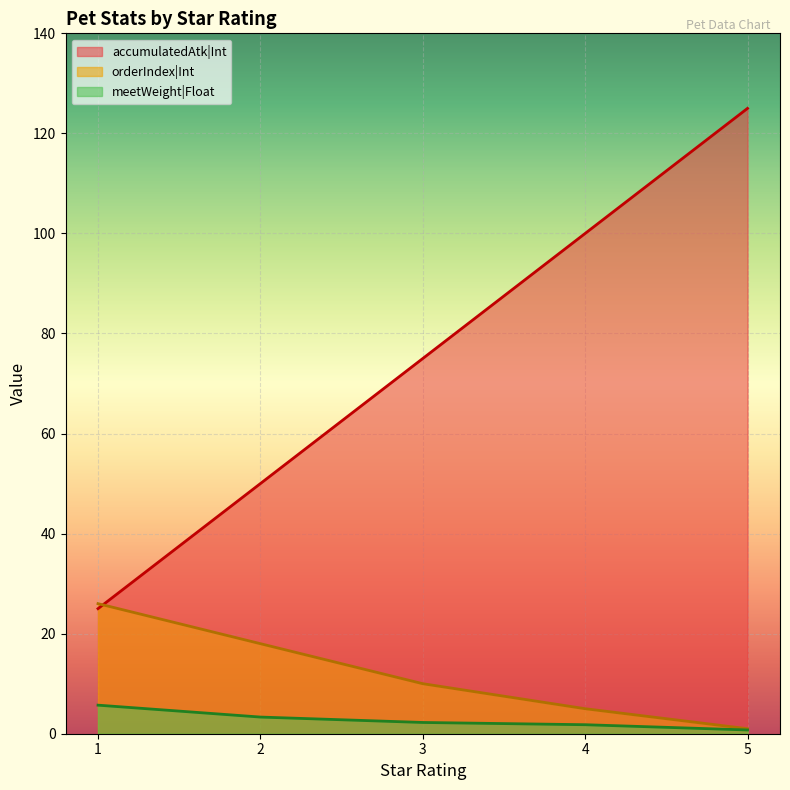

Does the chart display data point markers on the line(s)?

No